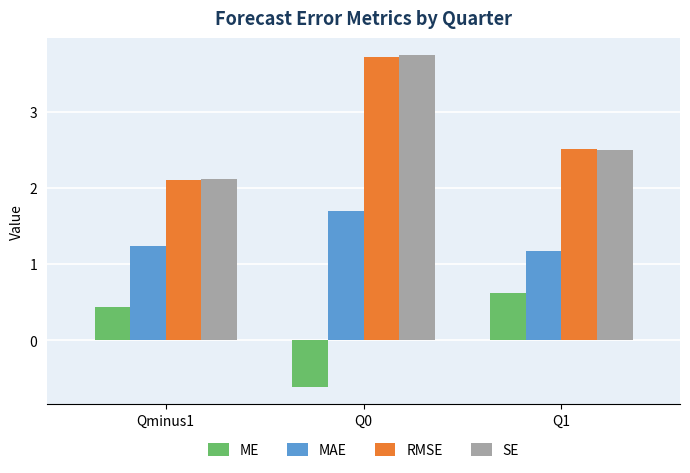

At which category is the sum across all series the highest?

Q0